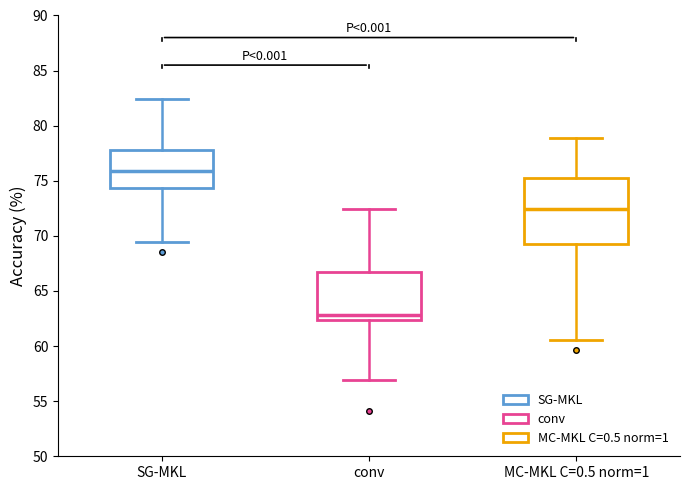

Where does the median line of the box for conv sit on the y-axis? The values are not printed on the chart, so give them approximately, as read against the axis.

63.0